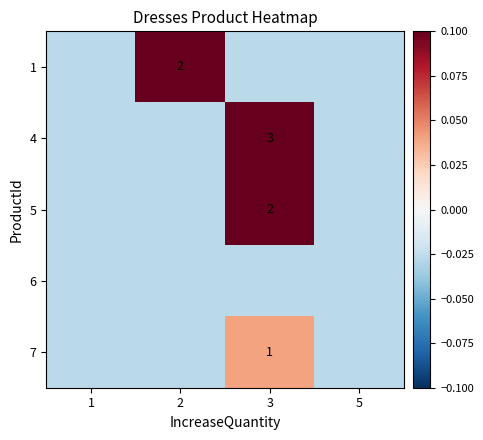

What is the total value across all series at 5?

-0.1